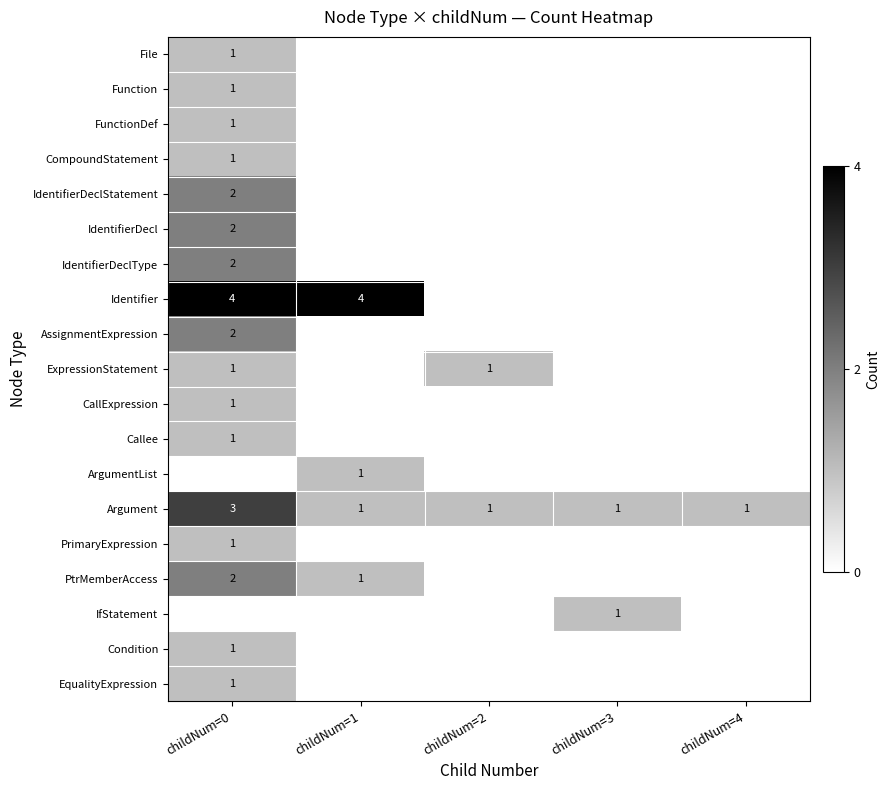

The value of Function at childNum=0 is 0. True or false?

False